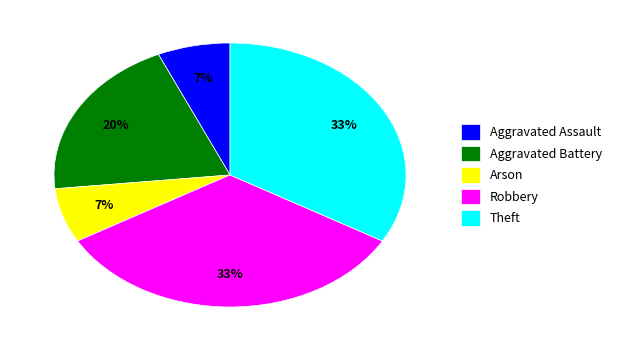

Does Robbery represent more than half of the total?

No